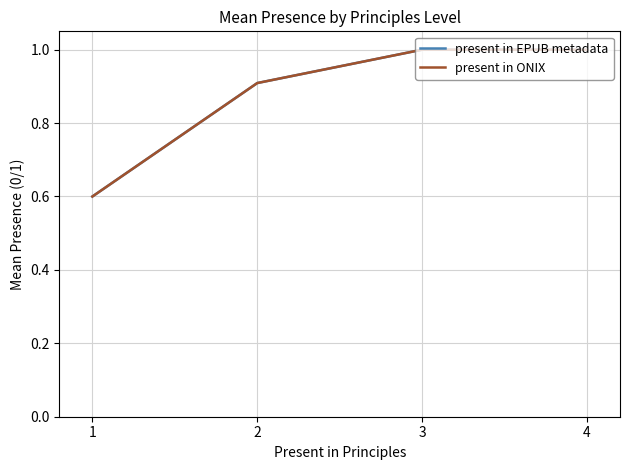

Does the chart display data point markers on the line(s)?

No